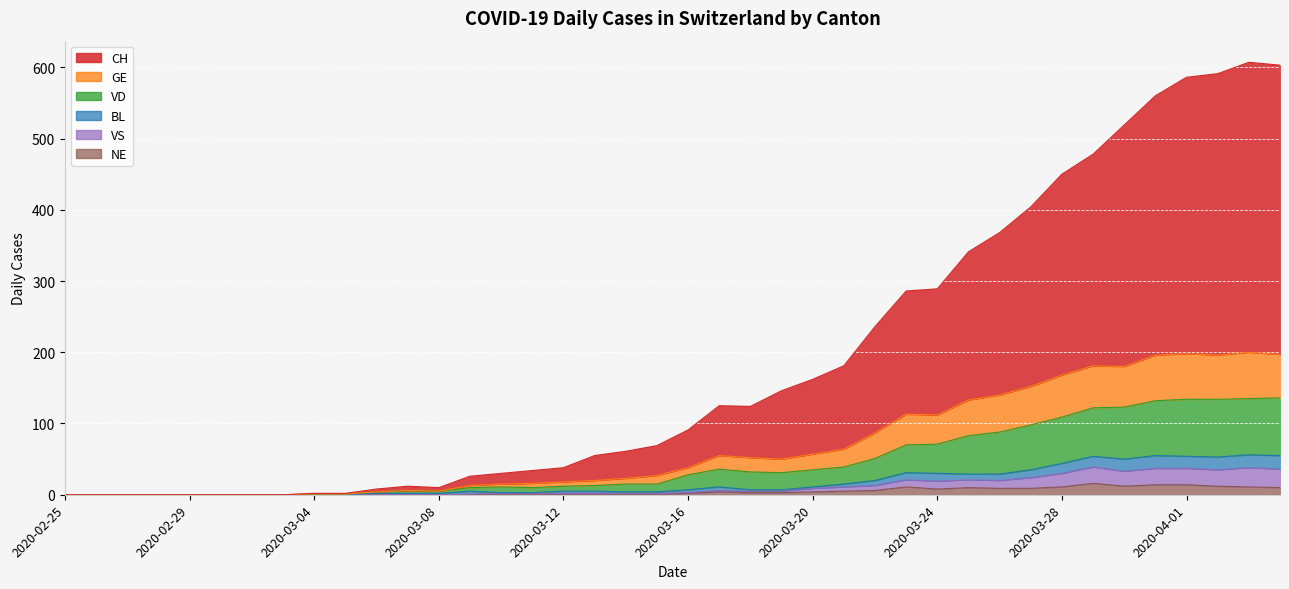

Which label corresponds to the smallest value in the chart?

2020-02-25